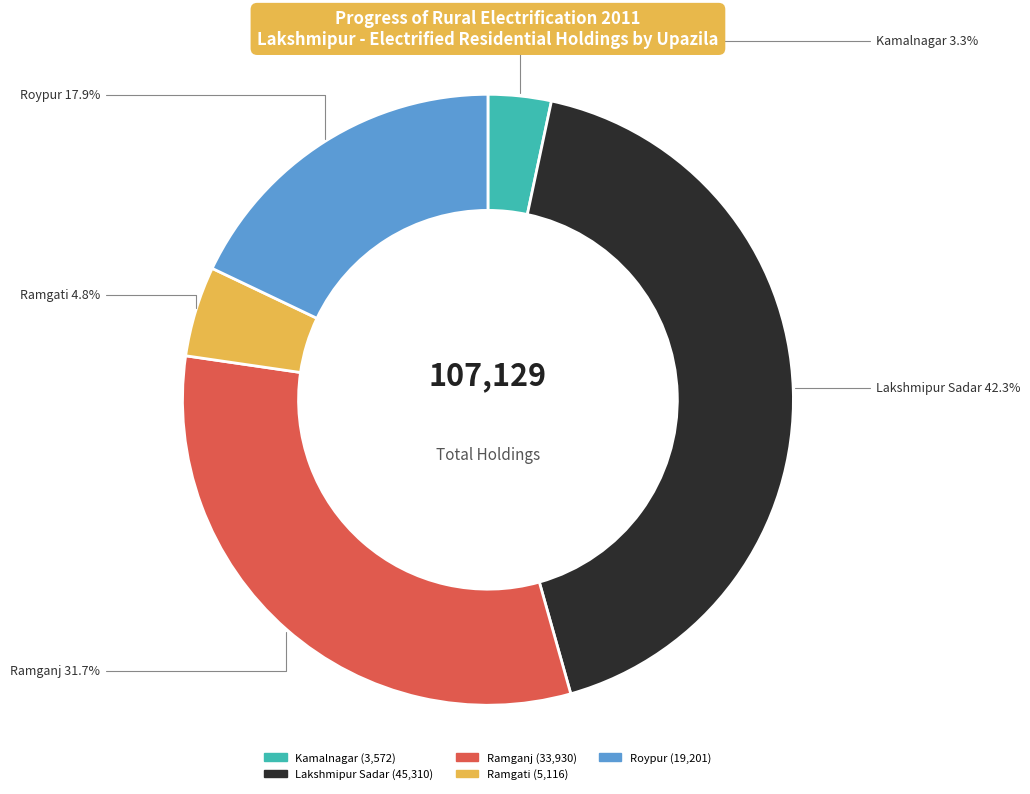

What portion of the pie excludes Roypur?

82.1%